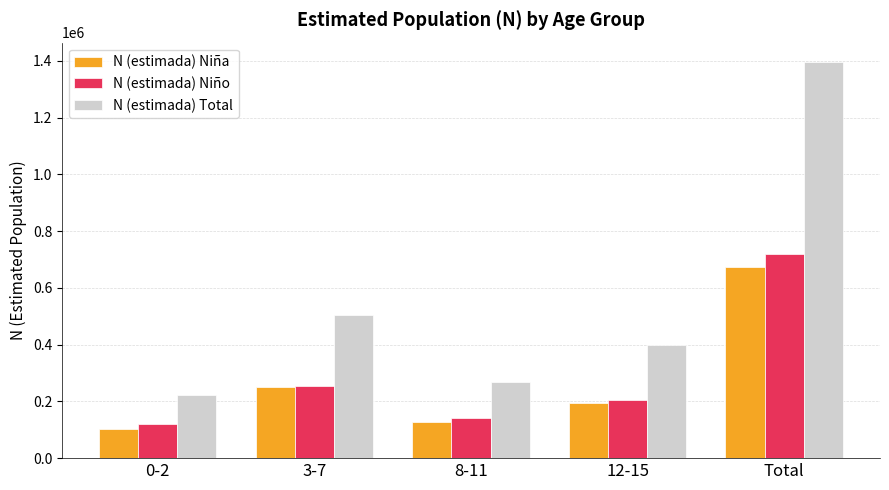

At which category does the chart reach its minimum across all series?

0-2